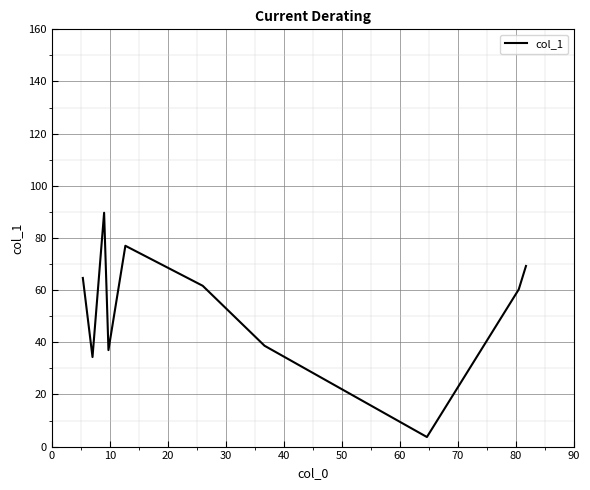

What is the minimum value shown in the chart?

3.7